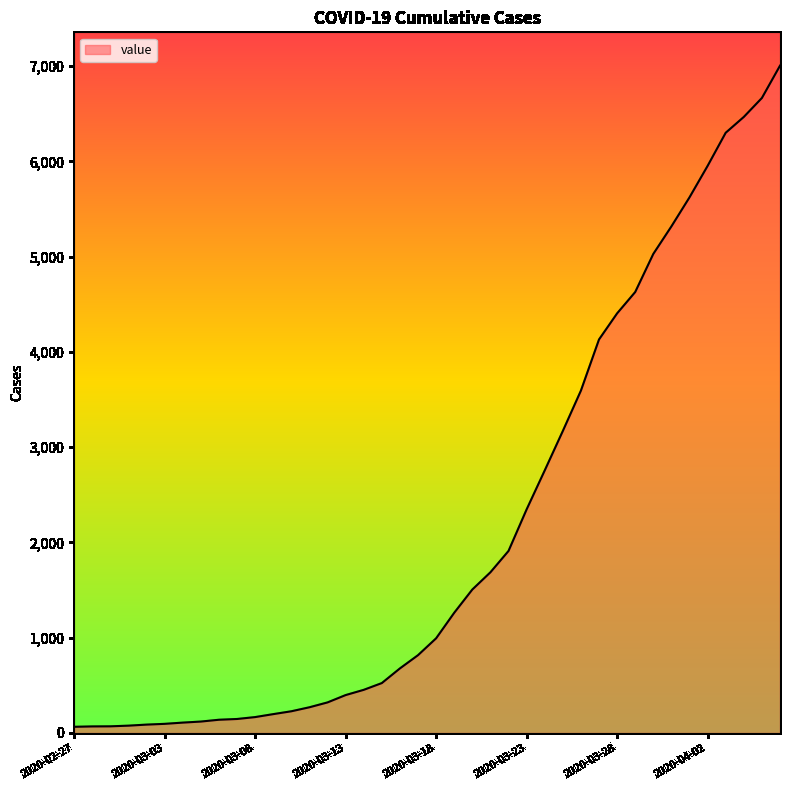

What is the greatest value displayed?

7005